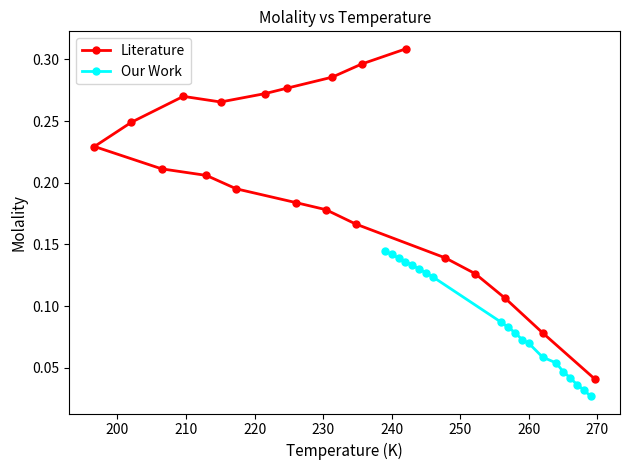

True or false: Our Work has more than 2 interior local peaks.

False